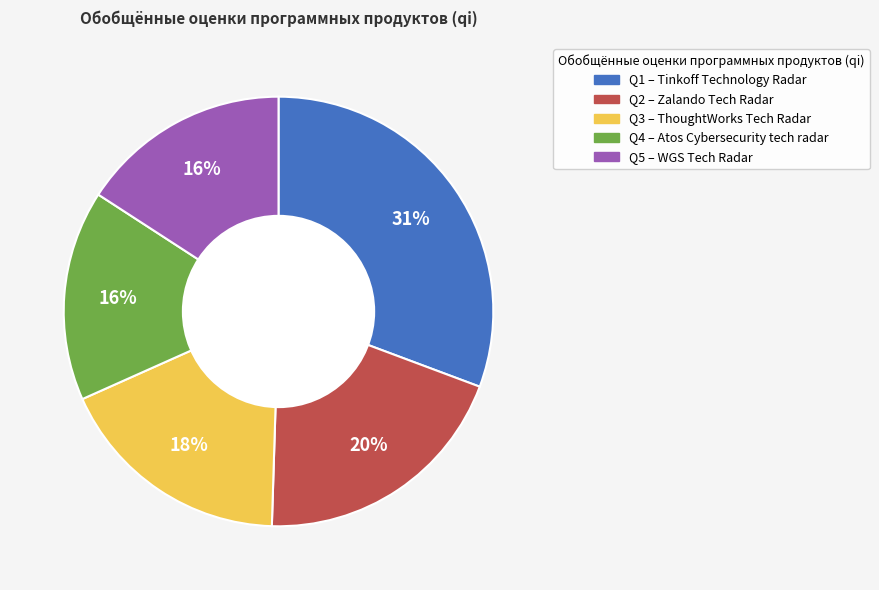

Which has a higher value, Q4 or Q2?

Q2